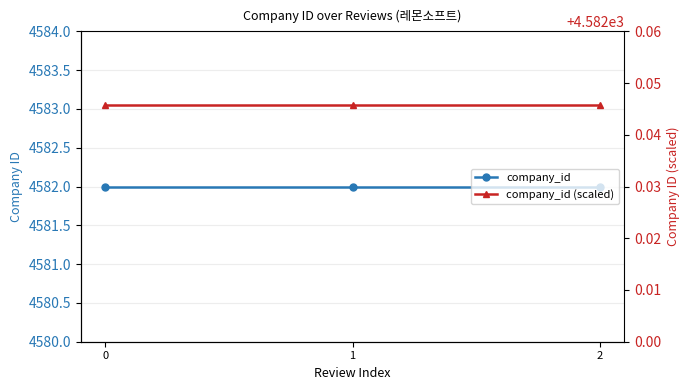

Rank the series by their average value, from highest to lowest.

company_id (scaled), company_id